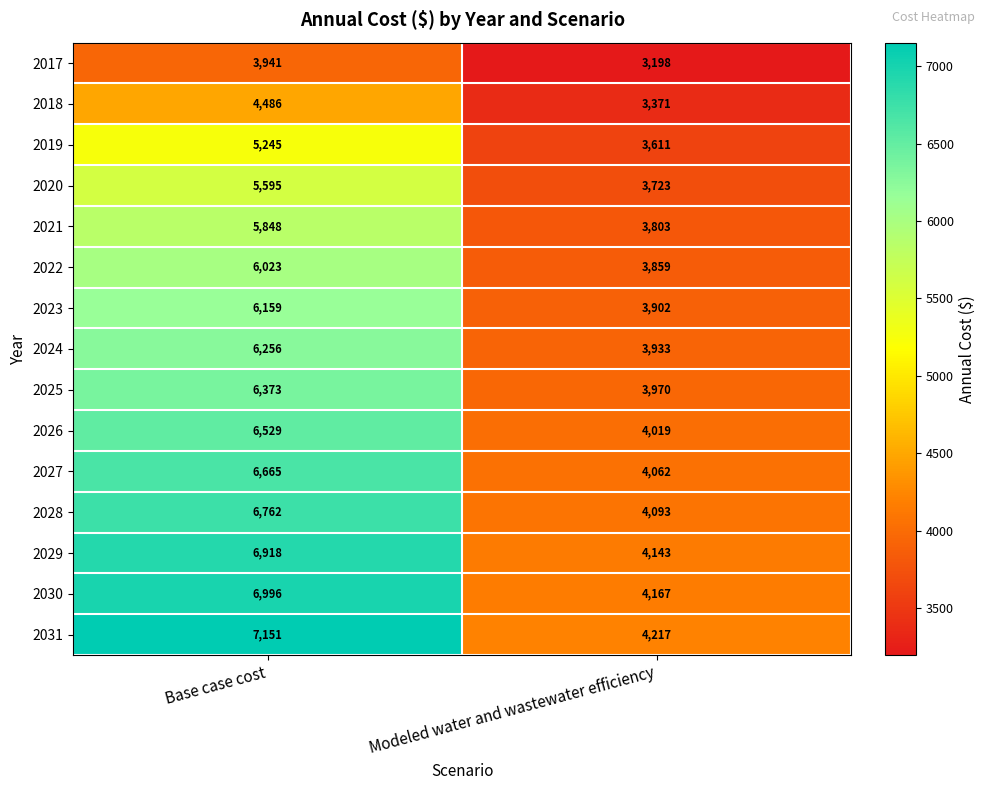

What is the total value across all series at Modeled water and wastewater efficiency?

58071